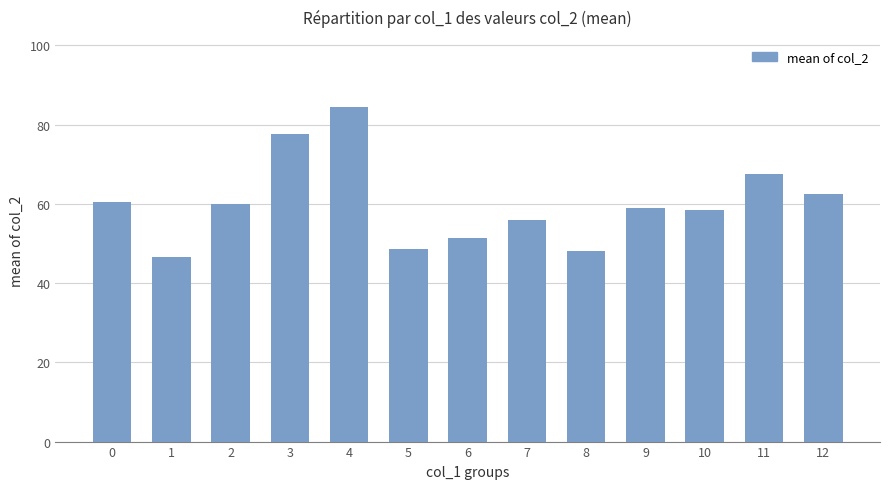

Is it true that the value at 4 is 84.5?

True